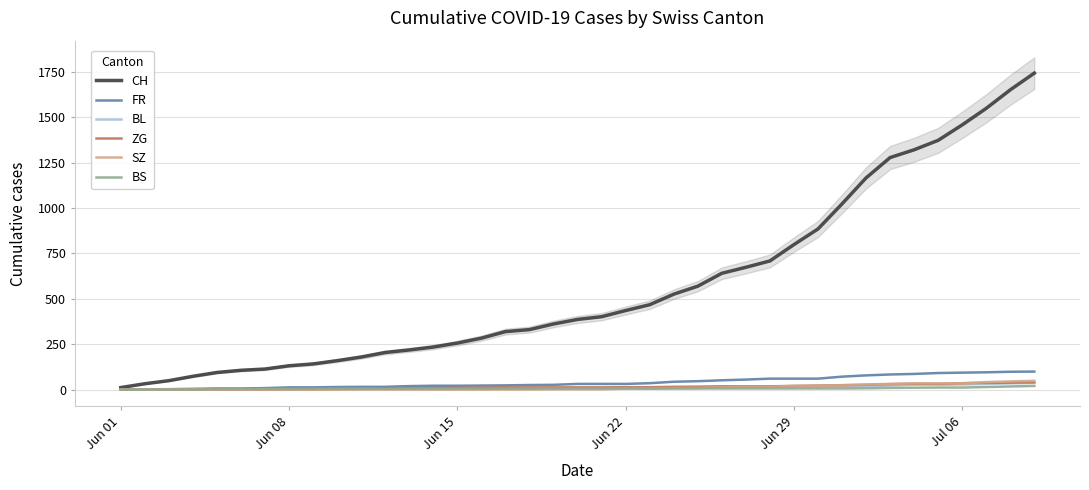

What is the highest value of the CH series?

1743